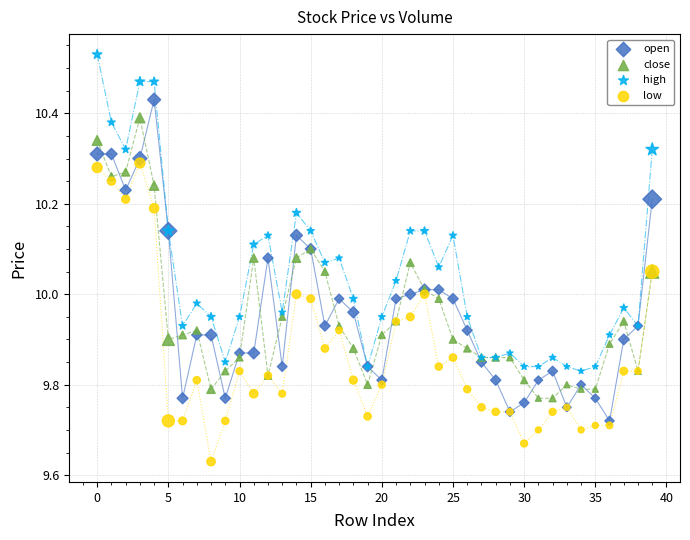

Which series reaches the minimum Y coordinate?

low